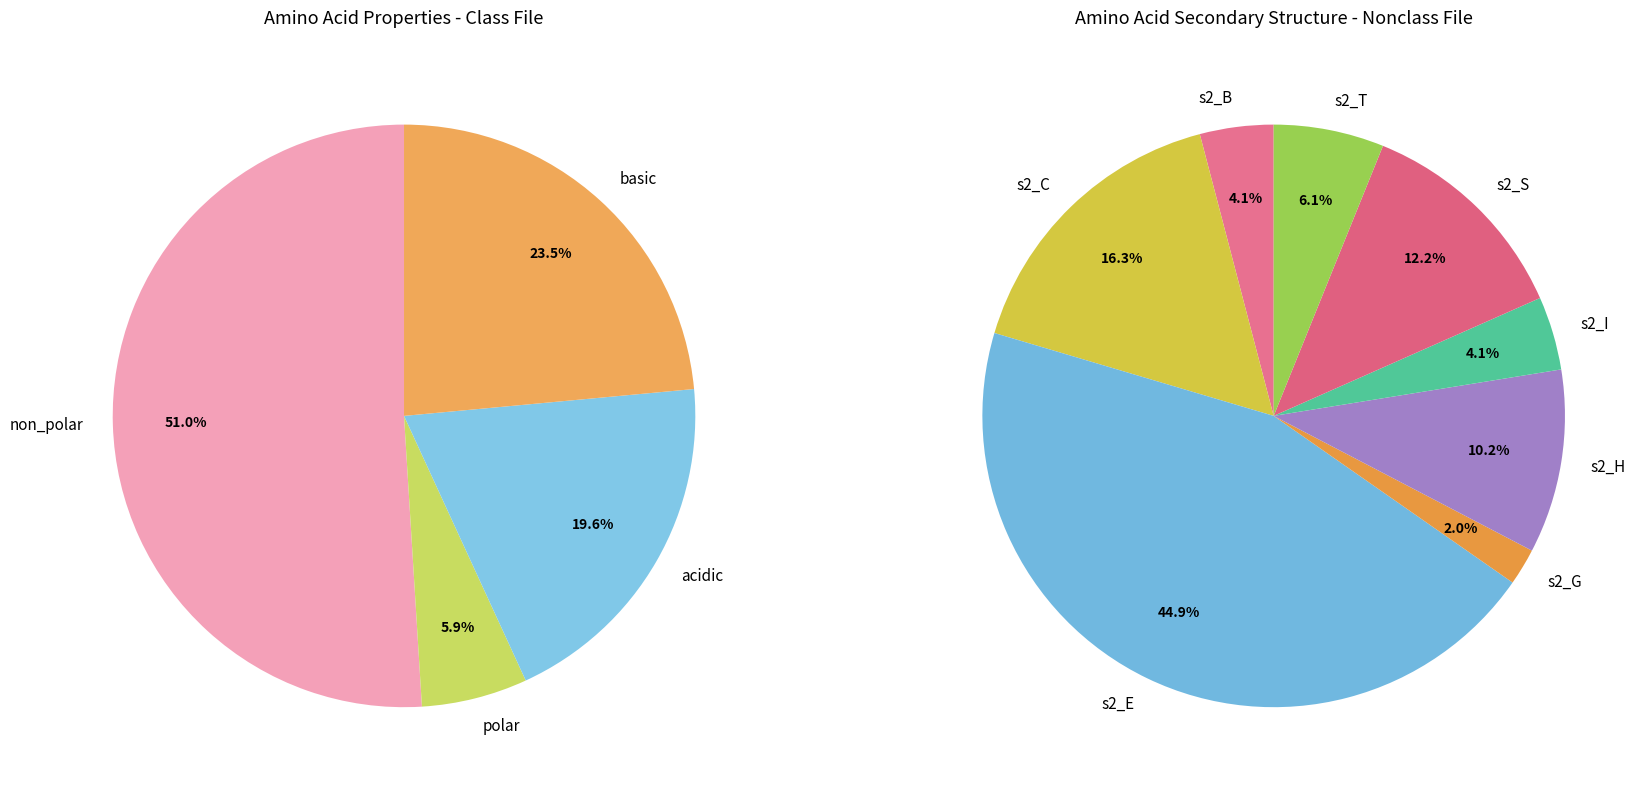

What is the majority slice?

non_polar